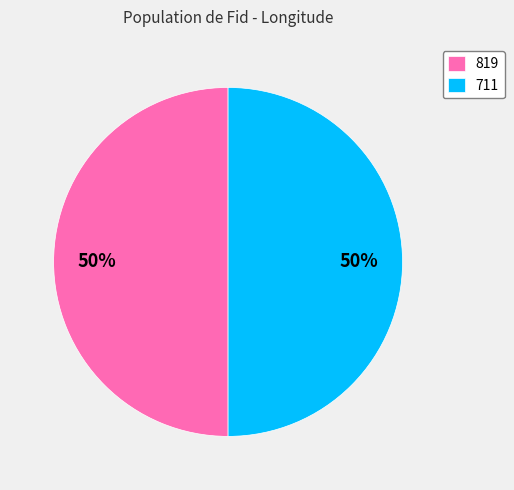

To the nearest percent, what is the average slice percentage?

50%